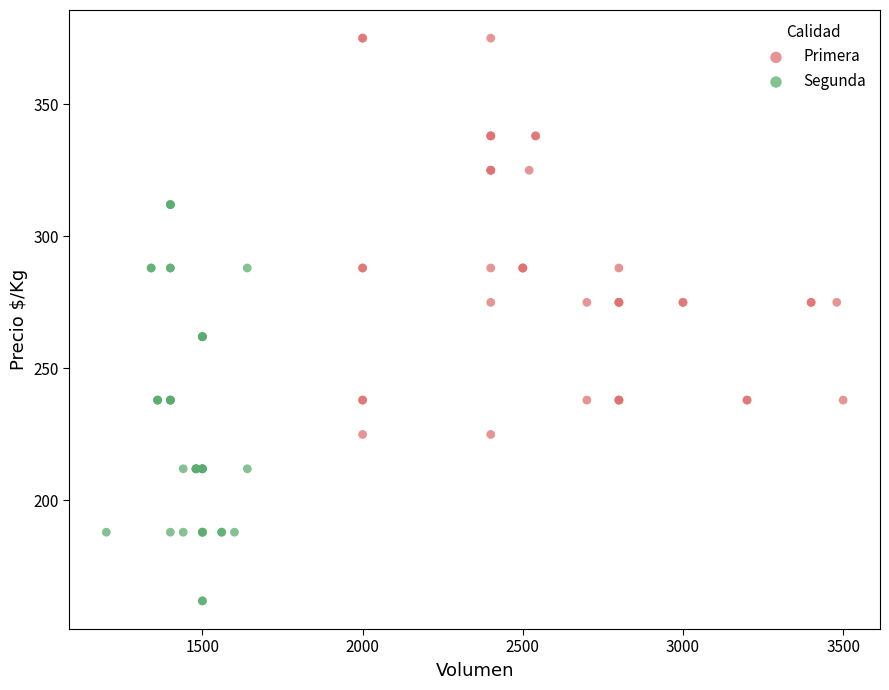

Which series reaches the minimum Y coordinate?

Segunda